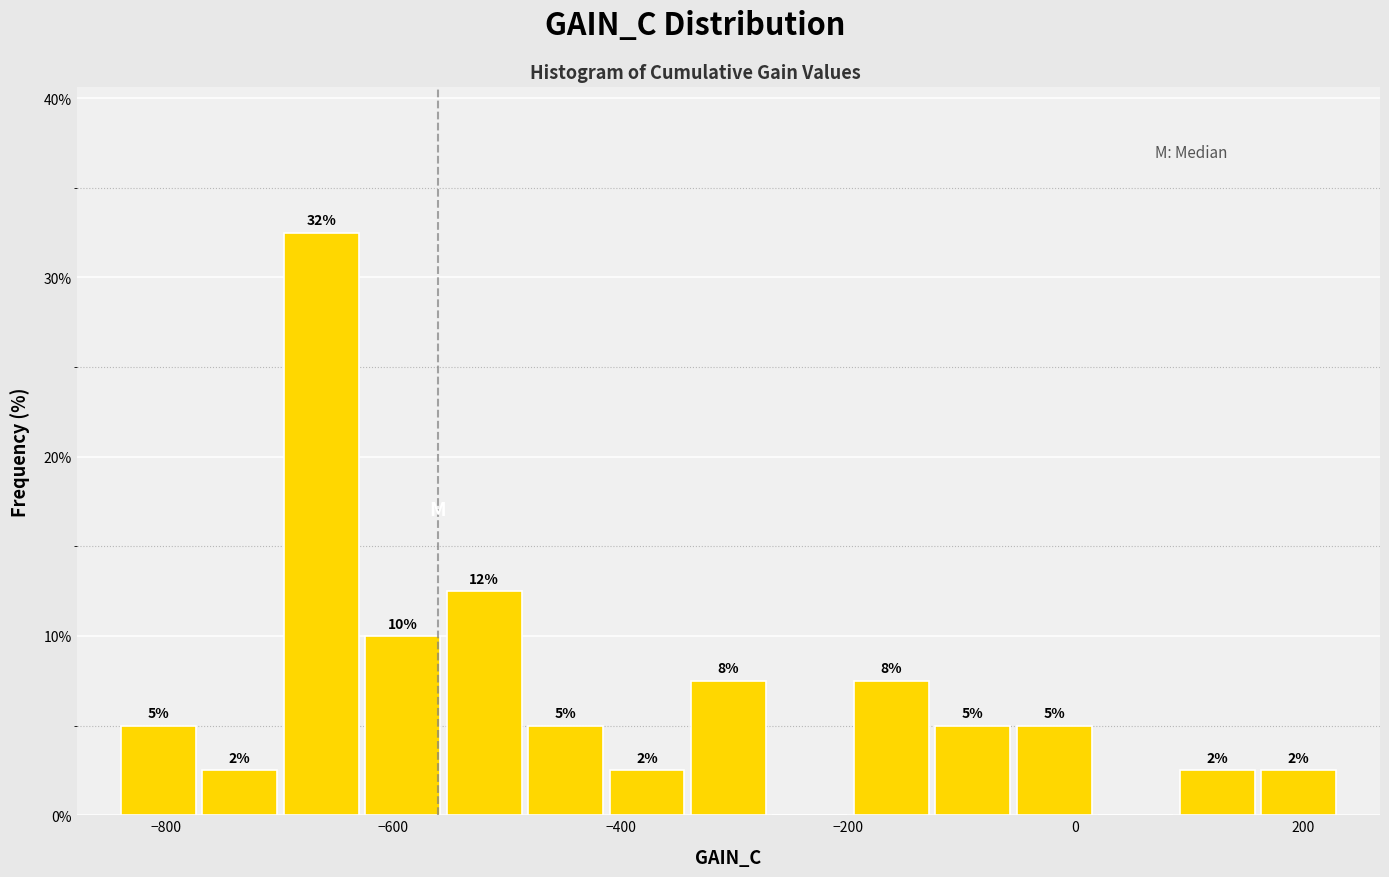

Around what value on the x-axis is the tallest bar? Give the approximate position of its centre, as read against the axis.

-660